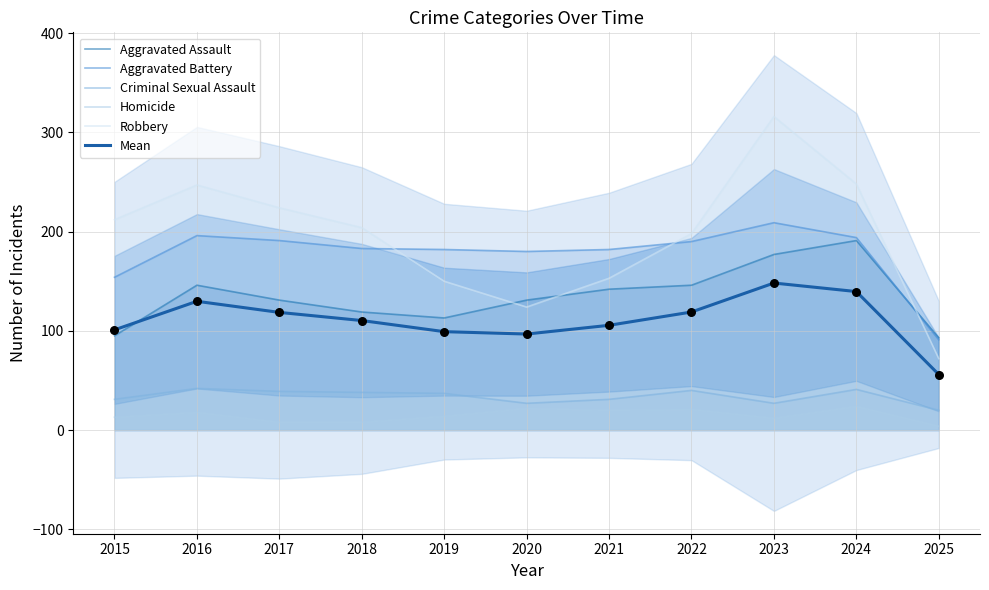

Which series has the largest Y range (max minus min)?

Robbery